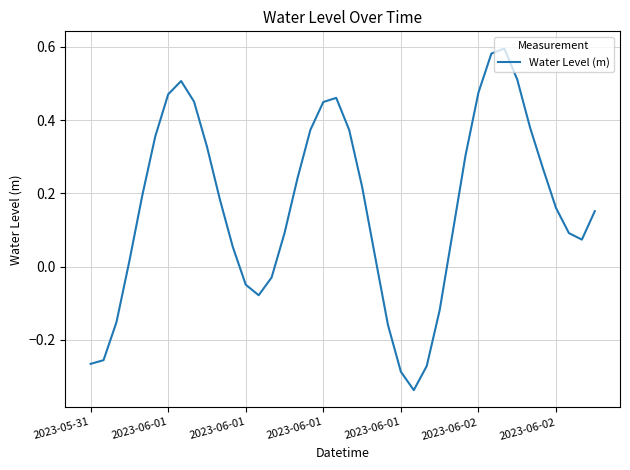

Rank the categories by value from highest to lowest.

32, 31, 33, 7, 30, 2023-06-02, 19, 8, 18, 34, 20, 17, 2023-06-02, 9, 29, 35, 16, 21, 2023-06-01, 10, 36, 39, 15, 28, 37, 38, 11, 22, 2023-06-01, 14, 12, 13, 27, 2023-06-01, 23, 2023-06-01, 2023-05-31, 26, 24, 25